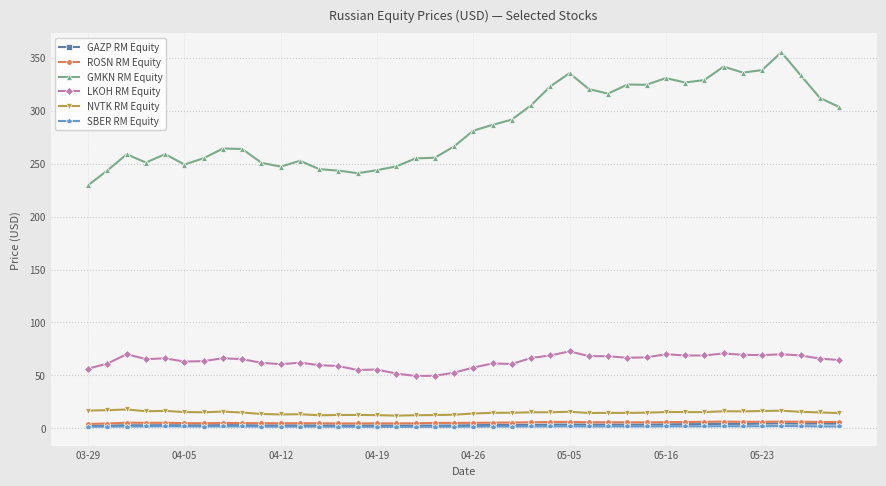

True or false: NVTK RM Equity and GMKN RM Equity cross at least once.

False